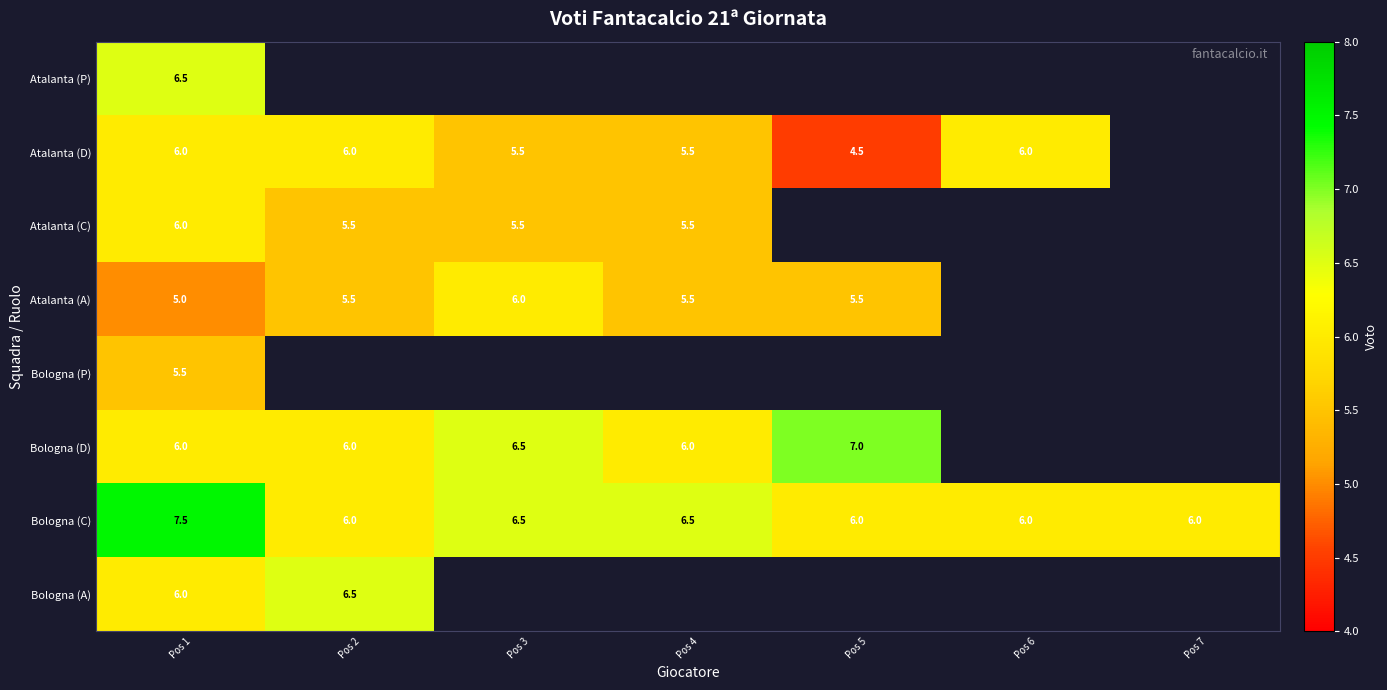

Which has a higher value, Pos 7 or Pos 5?

Pos 5